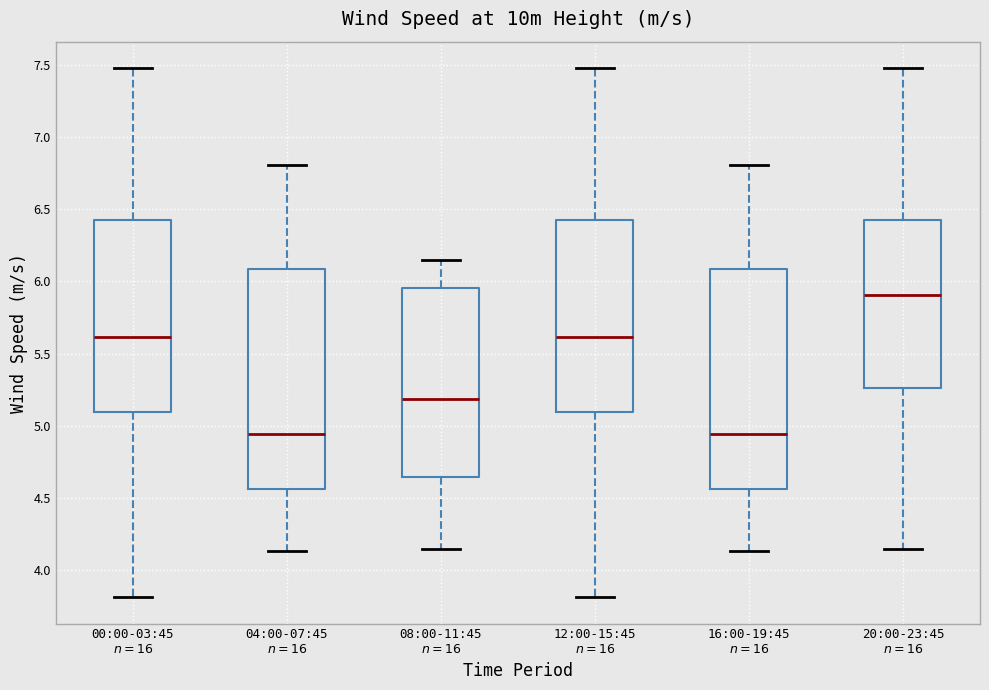

Where is the lower edge of the box for 20:00-23:45 $n=16$ on the y-axis? The values are not printed on the chart, so give them approximately, as read against the axis.

5.25